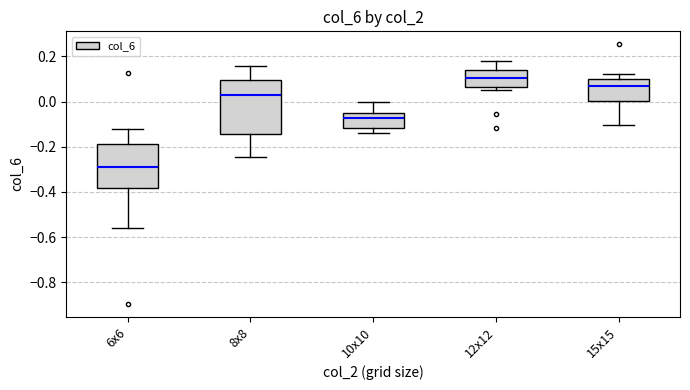

Reading left to right, read every box against the y-axis: the position of its median line, the range the box covers, and the ends of its whiskers. The values are not printed on the chart, so give them approximately, as read against the axis.

6x6: median -0.28, box -0.38 to -0.18, whiskers -0.56 to -0.12
8x8: median 0.02, box -0.14 to 0.10, whiskers -0.24 to 0.16
10x10: median -0.08, box -0.12 to -0.04, whiskers -0.14 to 0.00
12x12: median 0.10, box 0.06 to 0.14, whiskers 0.06 (just below the box's lower edge) to 0.18
15x15: median 0.08, box 0.00 to 0.10, whiskers -0.10 to 0.12